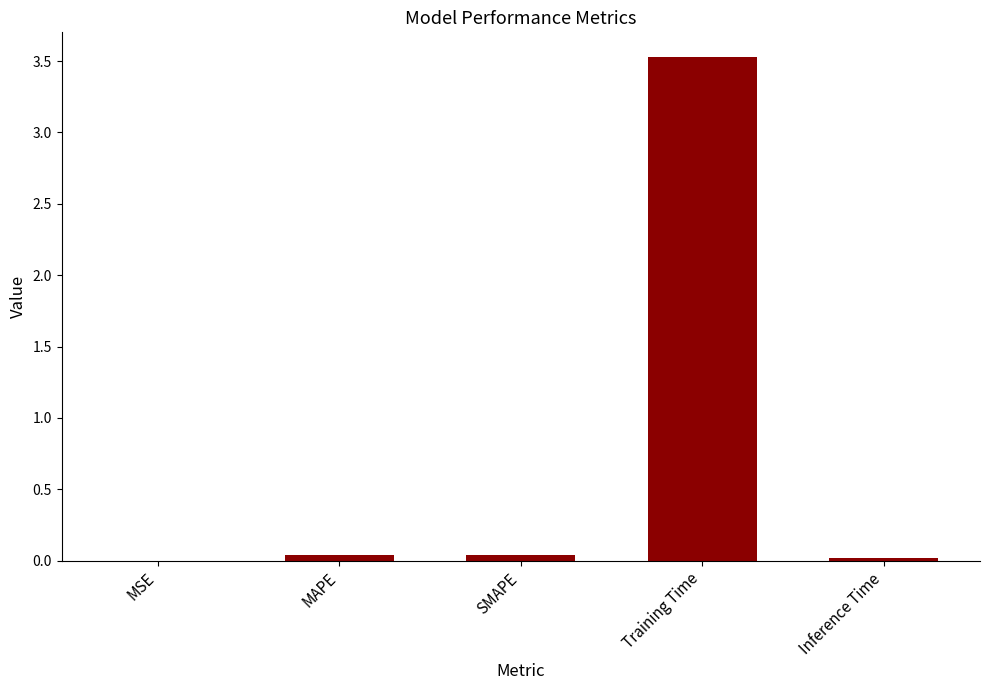

Which category has the highest value across all series?

Training Time